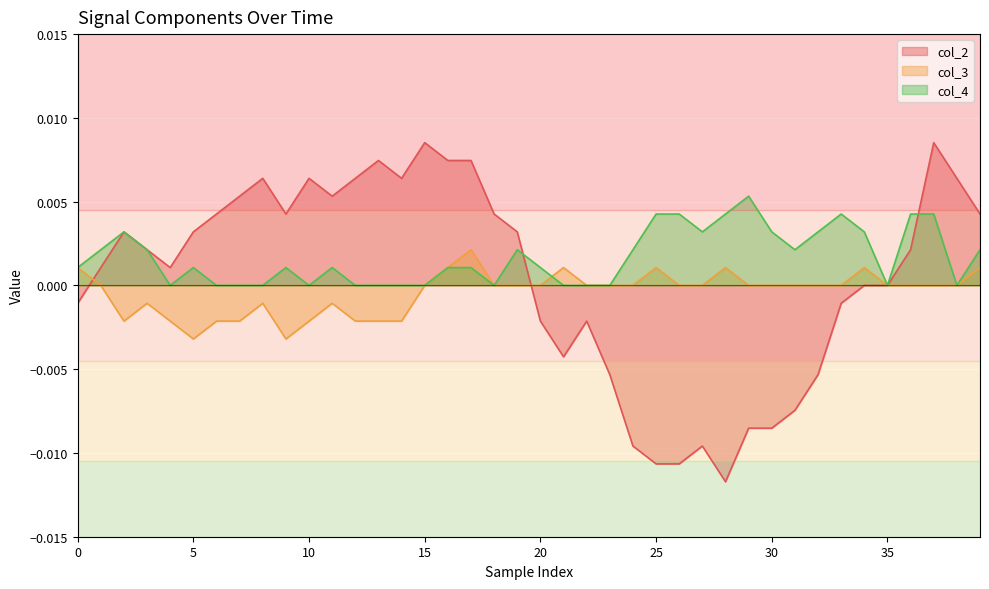

At how many categories does at least one series exceed 0?

37